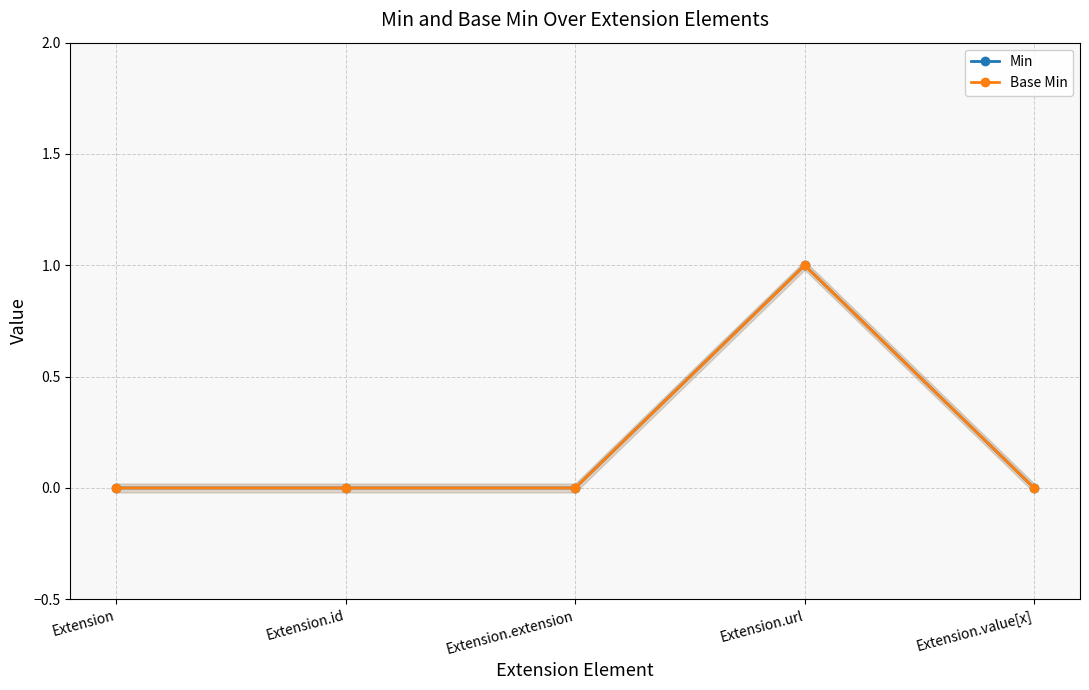

Reading left to right, extract all data points from this chart.

Min: 0	0	0	1	0
Base Min: 0	0	0	1	0